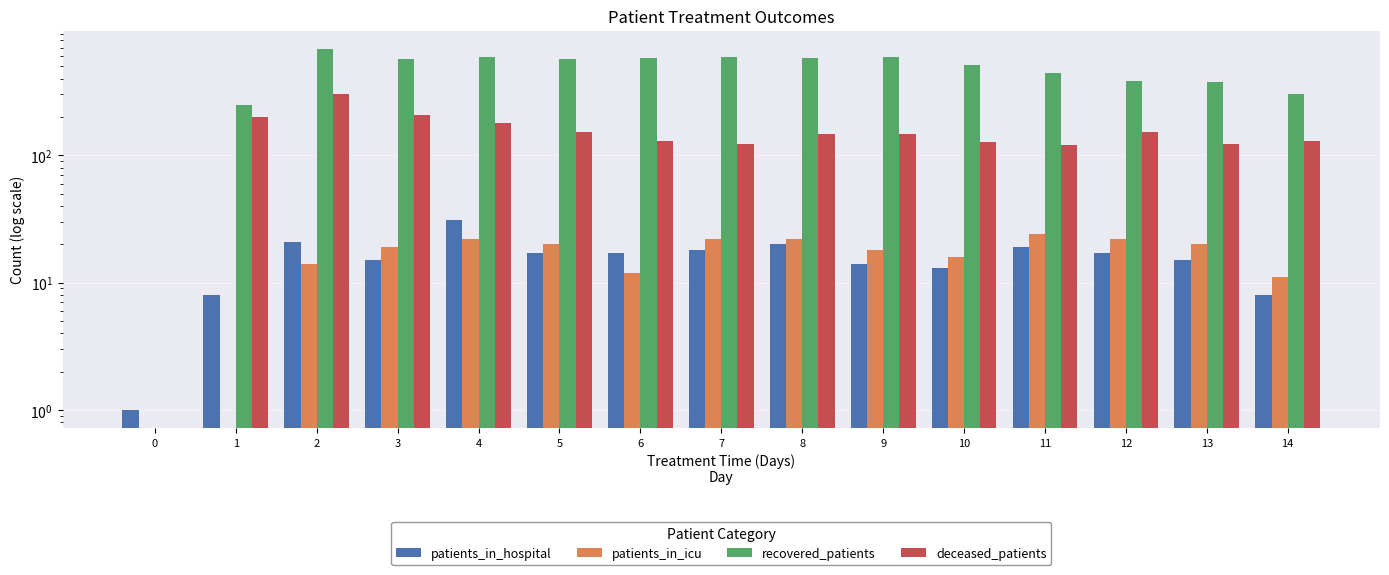

How many distinct data groups are displayed?

4